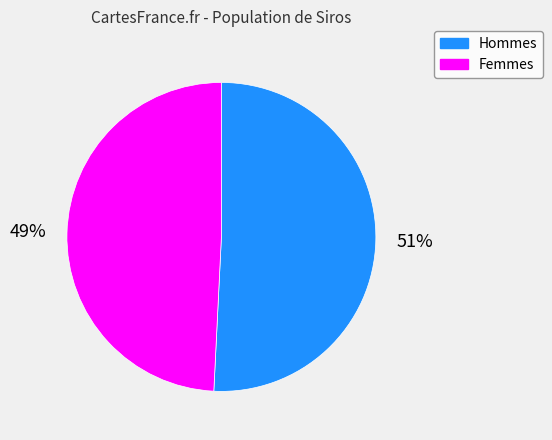

Is the sum of Femmes and Hommes greater than half?

Yes